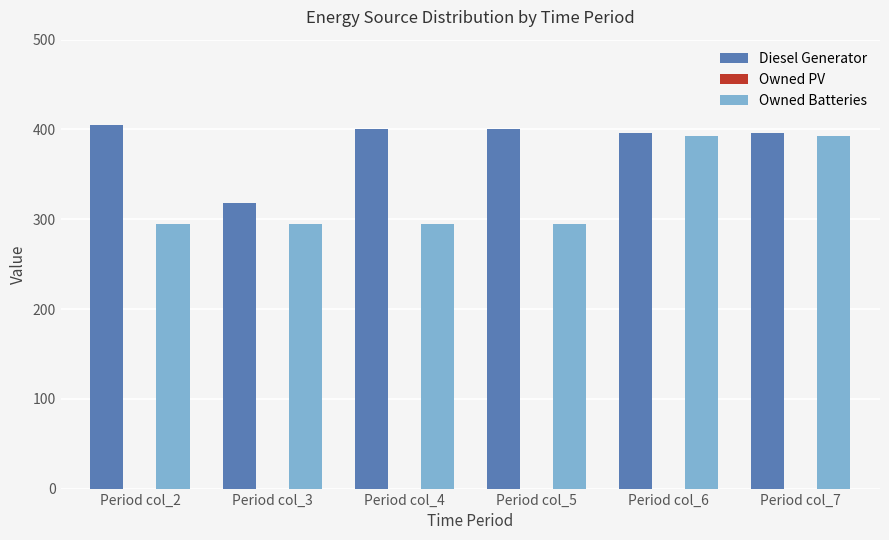

Is it true that Diesel Generator equals 544 at Period col_5?

False